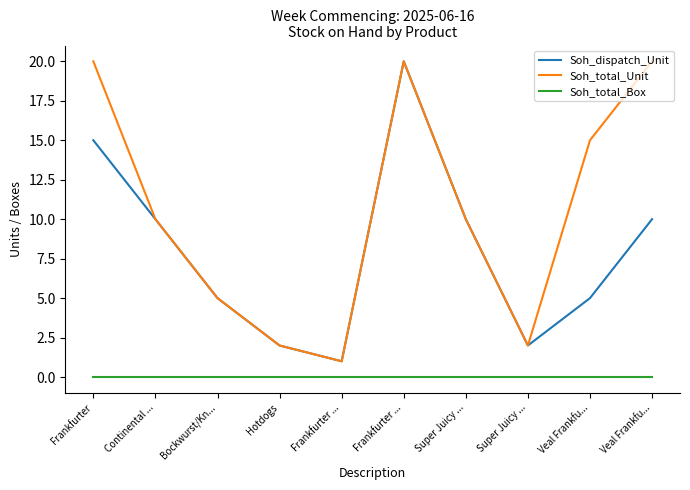

True or false: Soh_total_Unit has more than 0 interior local peaks.

True